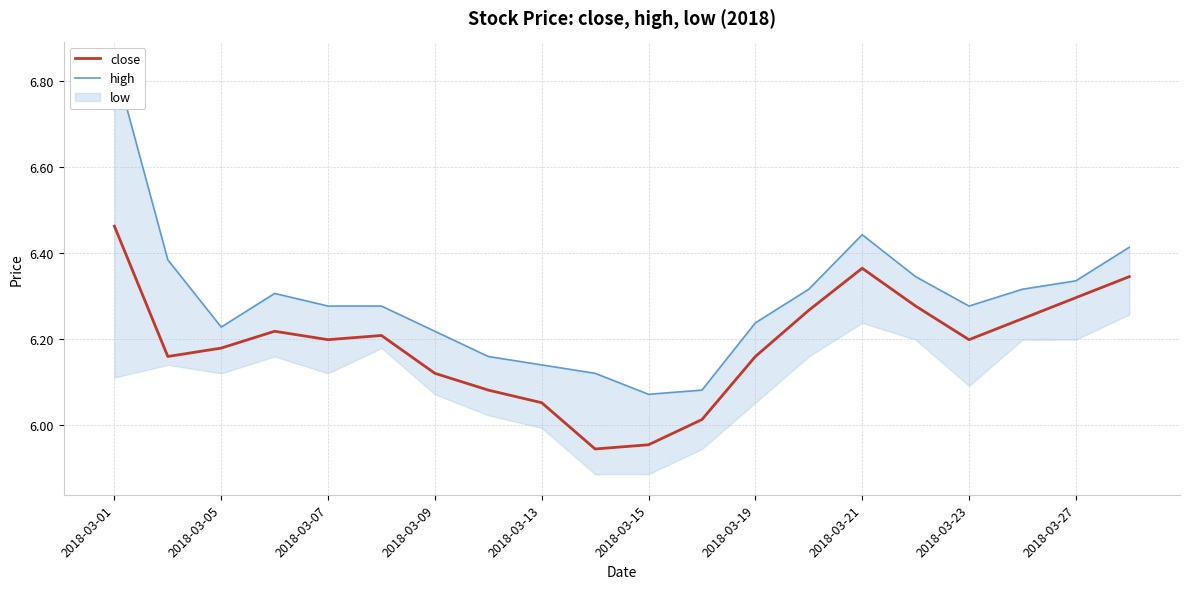

Which category has the highest value in the high series?

2018-03-01